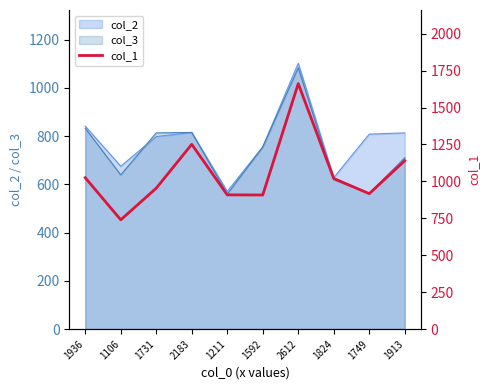

Which label corresponds to the smallest value in the chart?

1106